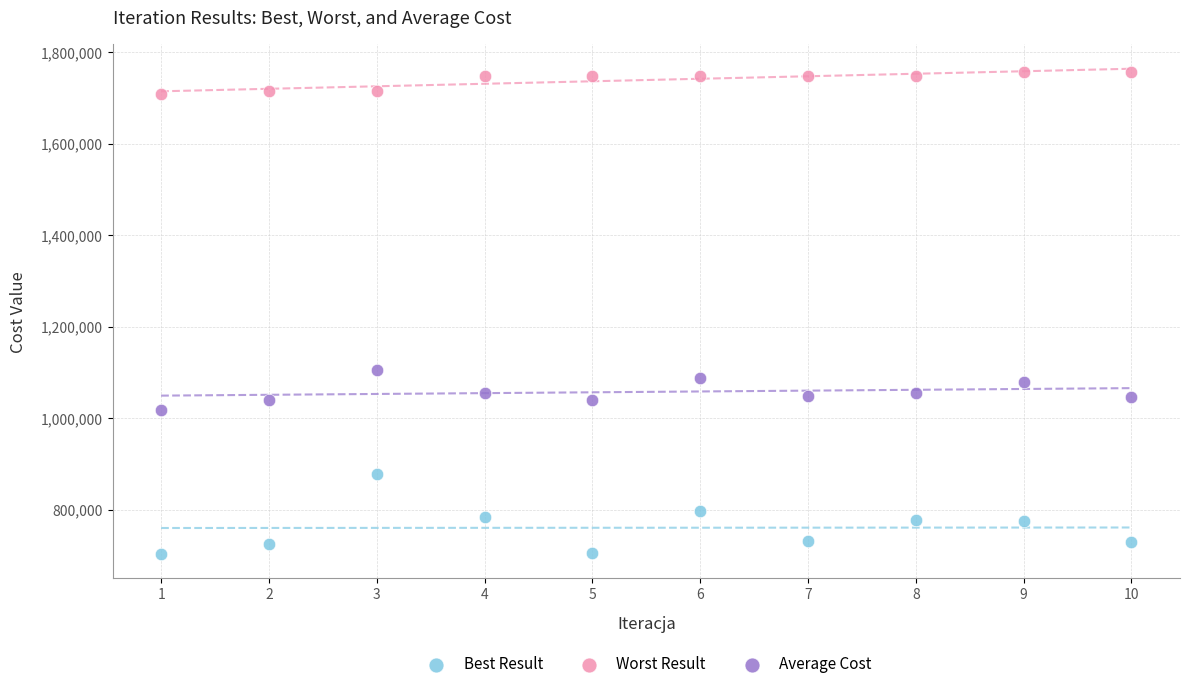

Which series reaches the minimum Y coordinate?

Best Result